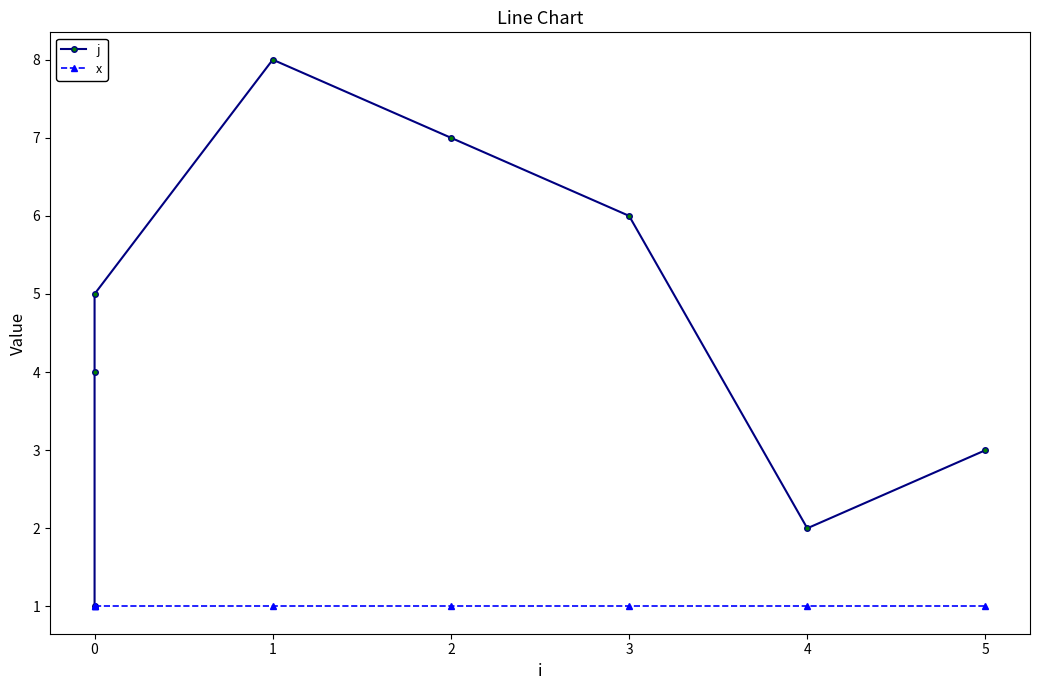

Which series has the largest total across all categories?

j